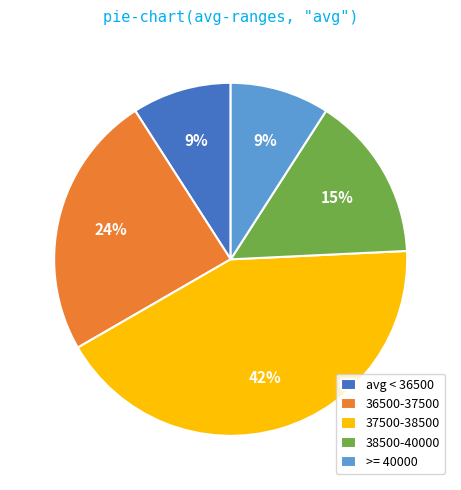

Approximately how many times larger is the value at 38500-40000 compared to 36500-37500?

0.6